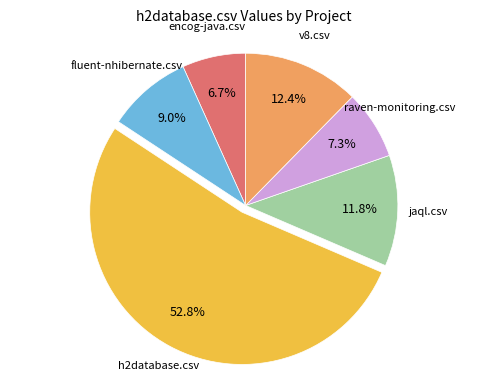

Between fluent-nhibernate.csv and v8.csv, which is larger?

v8.csv